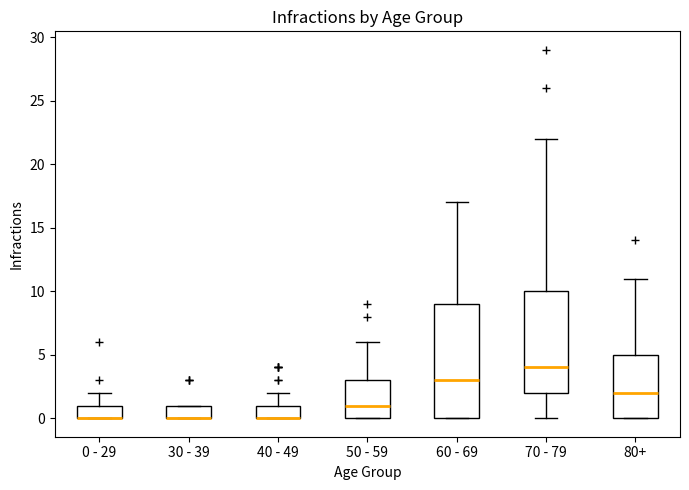

Reading left to right, read every box against the y-axis: the position of its median line, the range the box covers, and the ends of its whiskers. The values are not printed on the chart, so give them approximately, as read against the axis.

0 - 29: median 0 (drawn on the box's lower edge), box 0 to 1, whiskers 0 to 2
30 - 39: median 0 (drawn on the box's lower edge), box 0 to 1, whiskers 0 to 1
40 - 49: median 0 (drawn on the box's lower edge), box 0 to 1, whiskers 0 to 2
50 - 59: median 1, box 0 to 3, whiskers 0 to 6
60 - 69: median 3, box 0 to 9, whiskers 0 to 17
70 - 79: median 4, box 2 to 10, whiskers 0 to 22
80+: median 2, box 0 to 5, whiskers 0 to 11